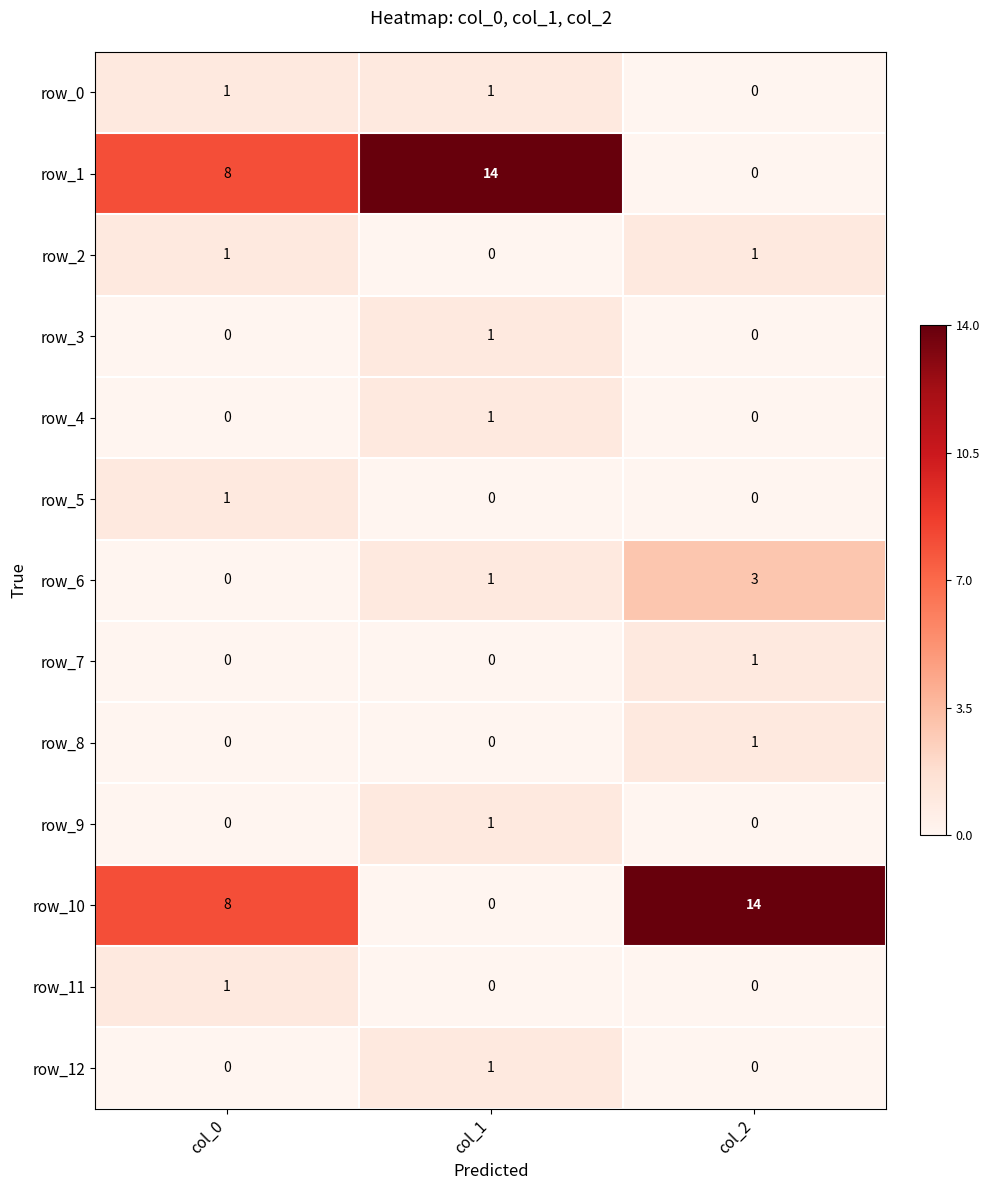

The value of row_10 at col_2 is 14. True or false?

True